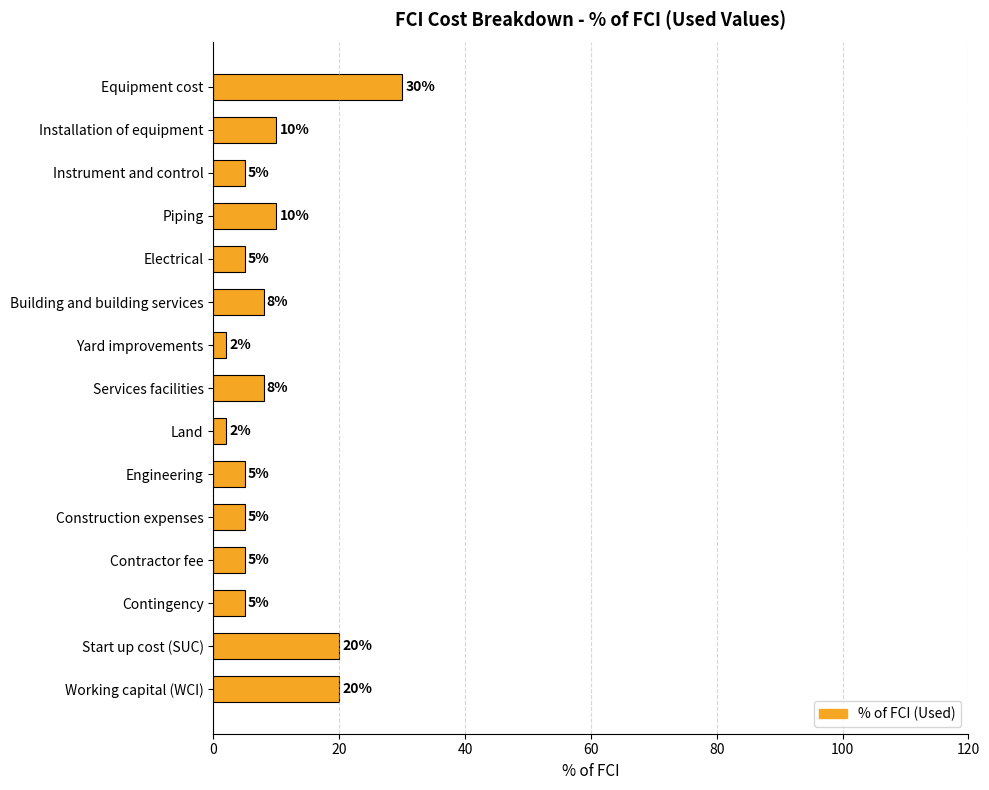

Which label corresponds to the largest value in the chart?

Equipment cost